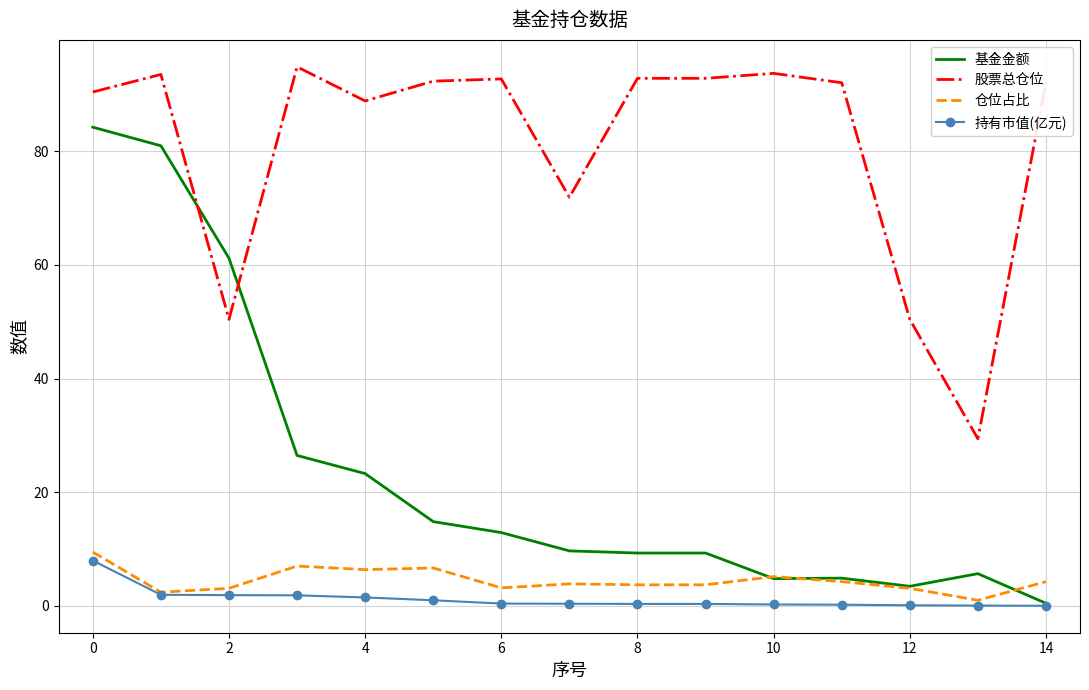

What is the minimum value for 股票总仓位?

29.4